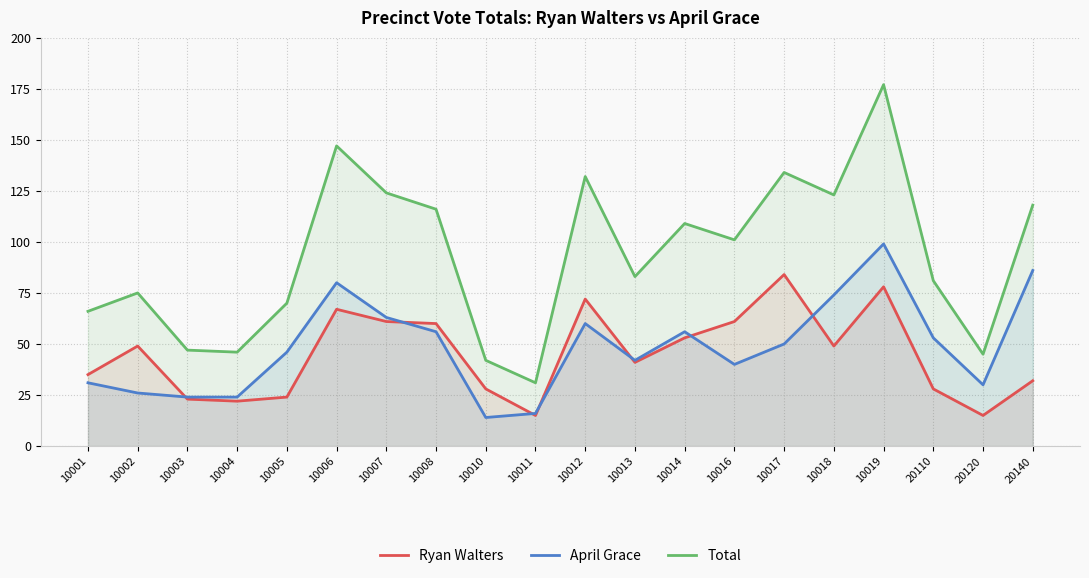

Reading right to left, extract all data points from this chart.

Ryan Walters: 20140=32	20120=15	20110=28	10019=78	10018=49	10017=84	10016=61	10014=53	10013=41	10012=72	10011=15	10010=28	10008=60	10007=61	10006=67	10005=24	10004=22	10003=23	10002=49	10001=35
April Grace: 20140=86	20120=30	20110=53	10019=99	10018=74	10017=50	10016=40	10014=56	10013=42	10012=60	10011=16	10010=14	10008=56	10007=63	10006=80	10005=46	10004=24	10003=24	10002=26	10001=31
Total: 20140=118	20120=45	20110=81	10019=177	10018=123	10017=134	10016=101	10014=109	10013=83	10012=132	10011=31	10010=42	10008=116	10007=124	10006=147	10005=70	10004=46	10003=47	10002=75	10001=66